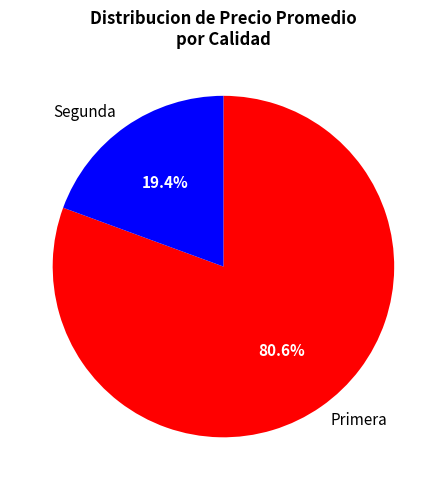

To the nearest percent, what is the average slice percentage?

50%